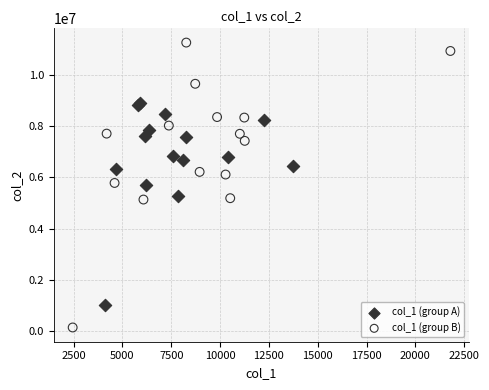

Which series has the largest Y range (max minus min)?

col_1 (group B)